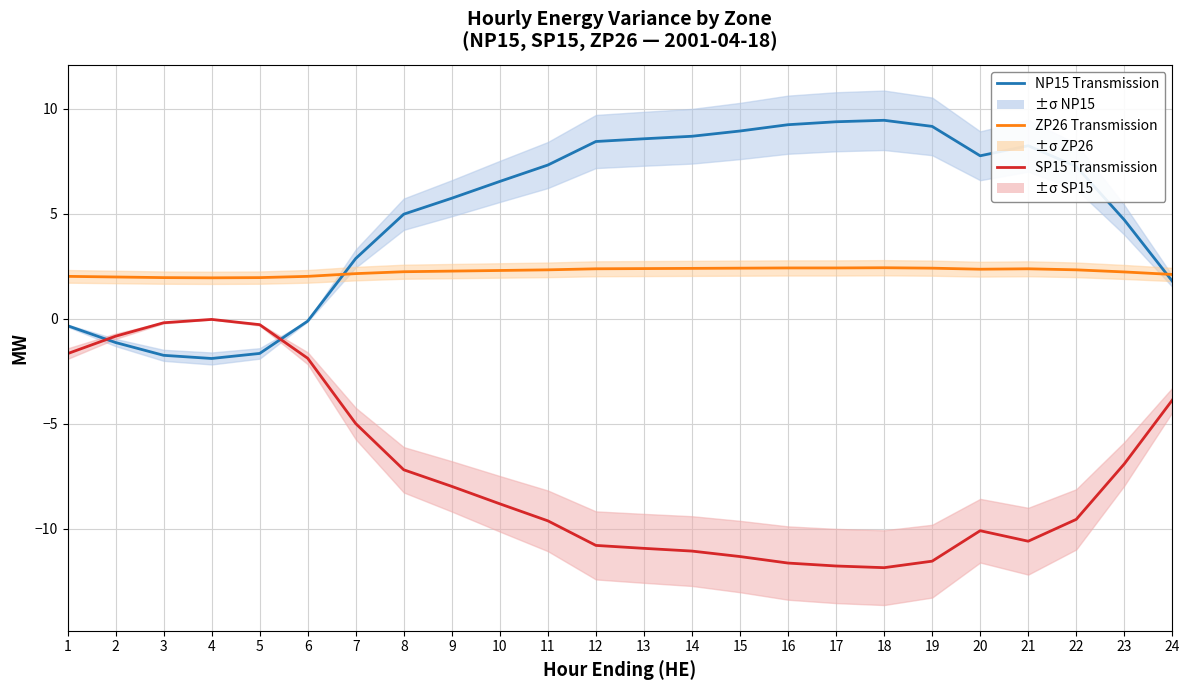

Where is the first local maximum for NP15 Transmission?

18